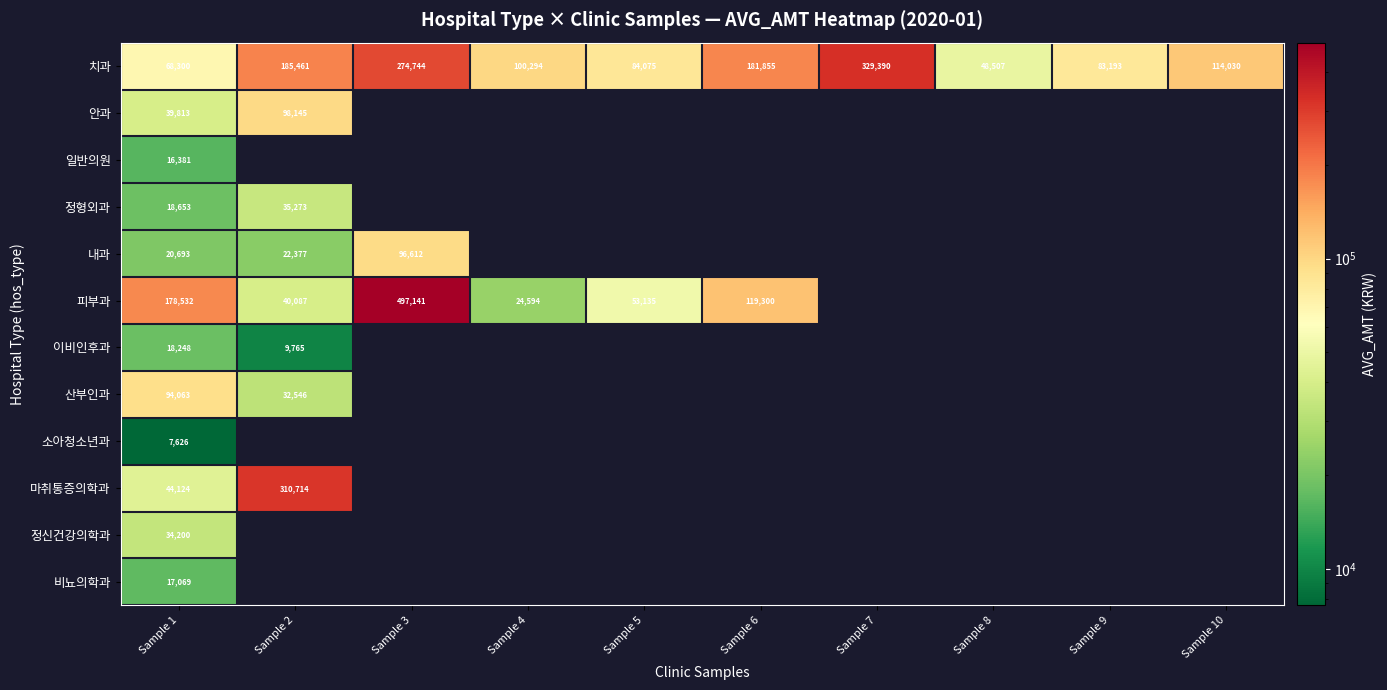

Is the value of 치과 at Sample 3 greater than the value of 내과 at Sample 1?

Yes